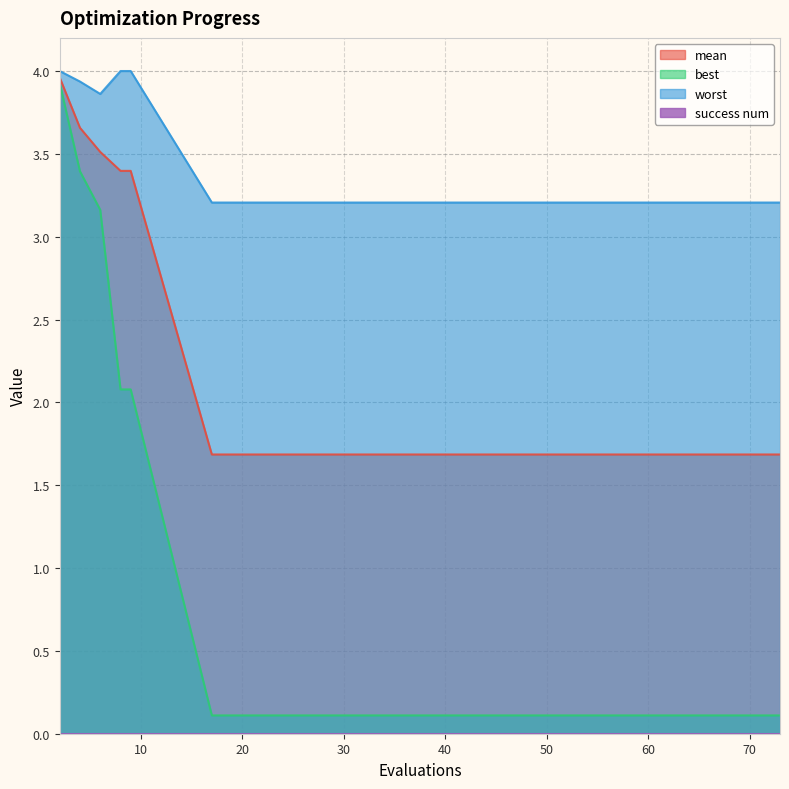

Does the chart display data point markers on the line(s)?

No